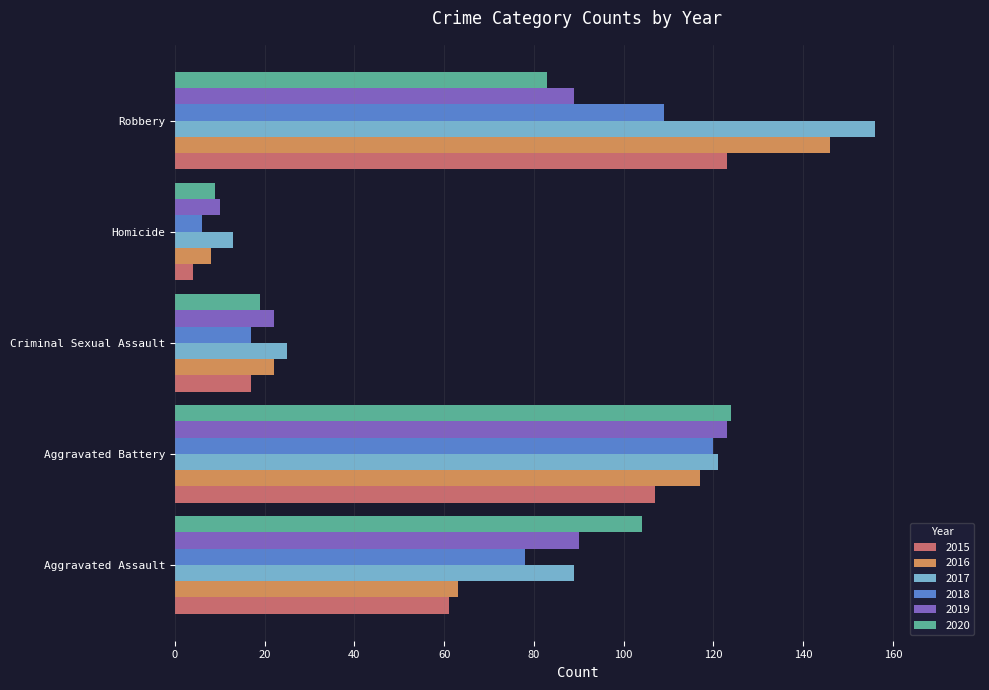

Rank the categories by 2016 value from highest to lowest.

Robbery, Aggravated Battery, Aggravated Assault, Criminal Sexual Assault, Homicide